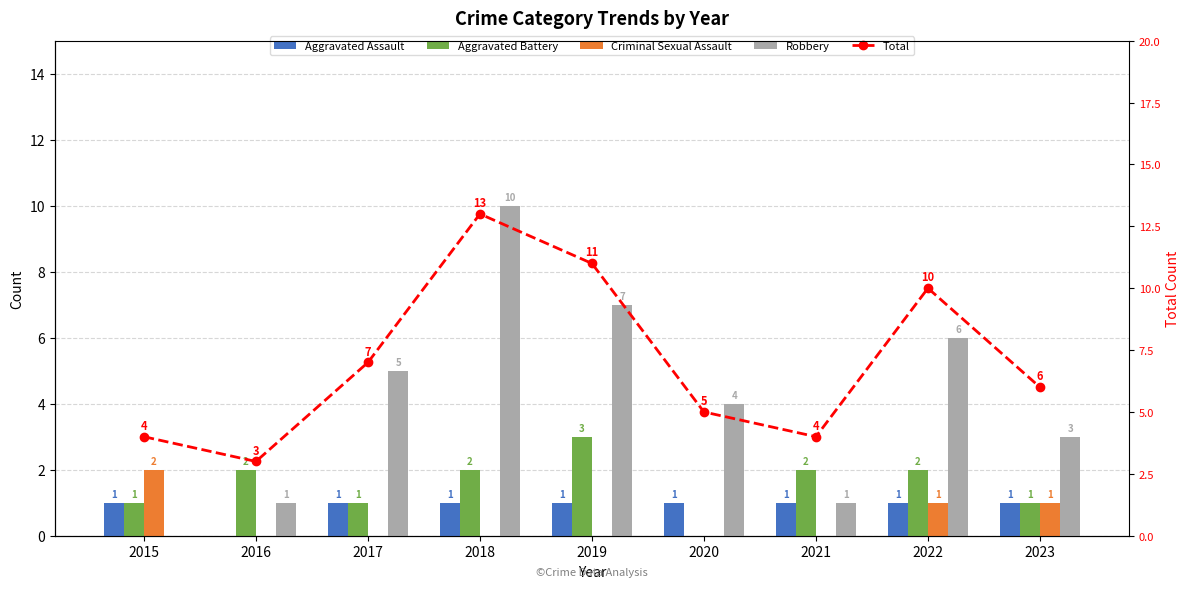

How many groups of bars are there?

9